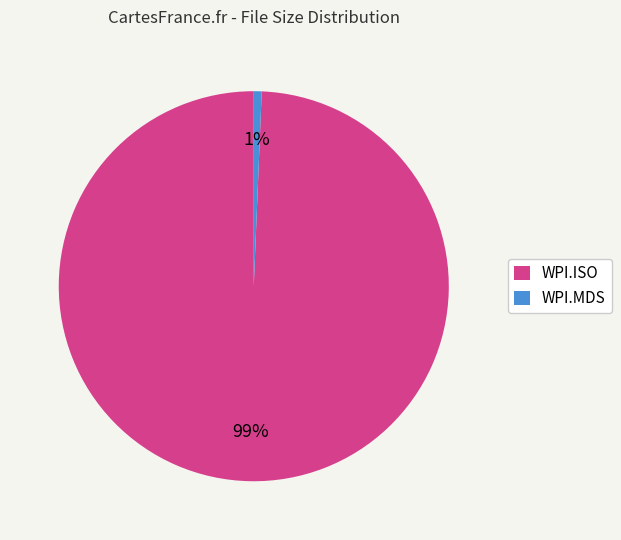

True or false: WPI.ISO accounts for 86% of the total.

False